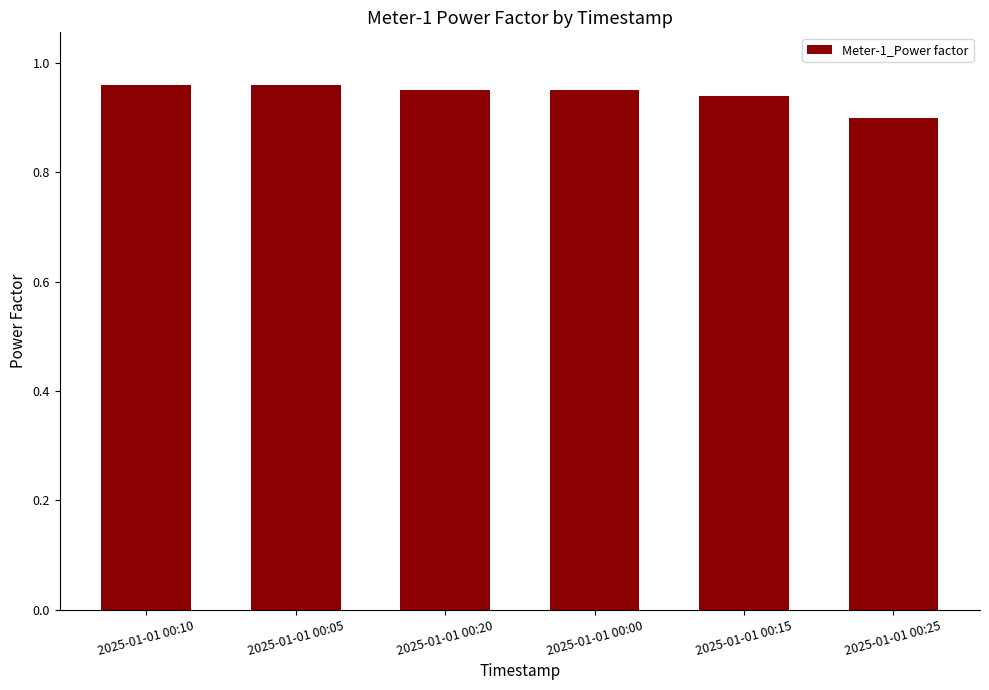

Which label corresponds to the smallest value in the chart?

2025-01-01 00:25